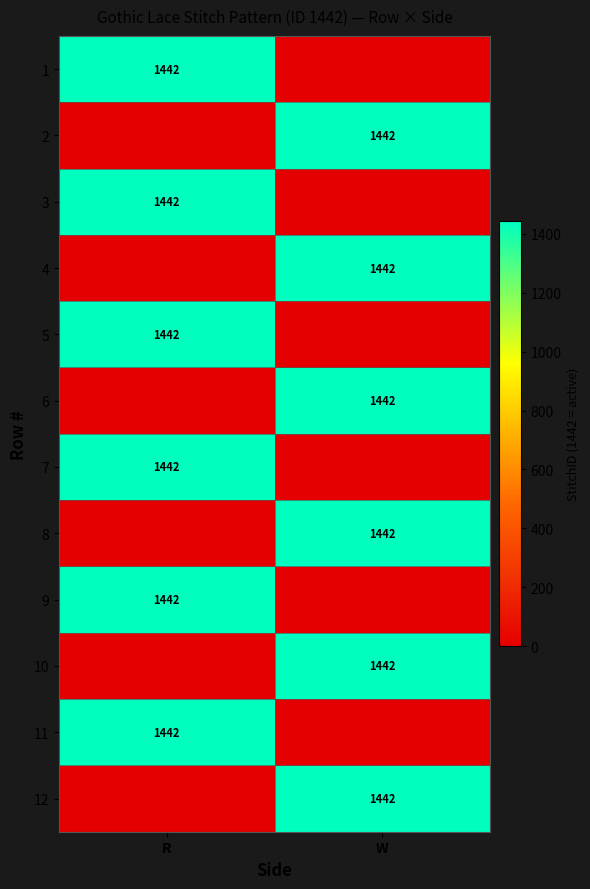

The 7 series shows 758 at R. True or false?

False